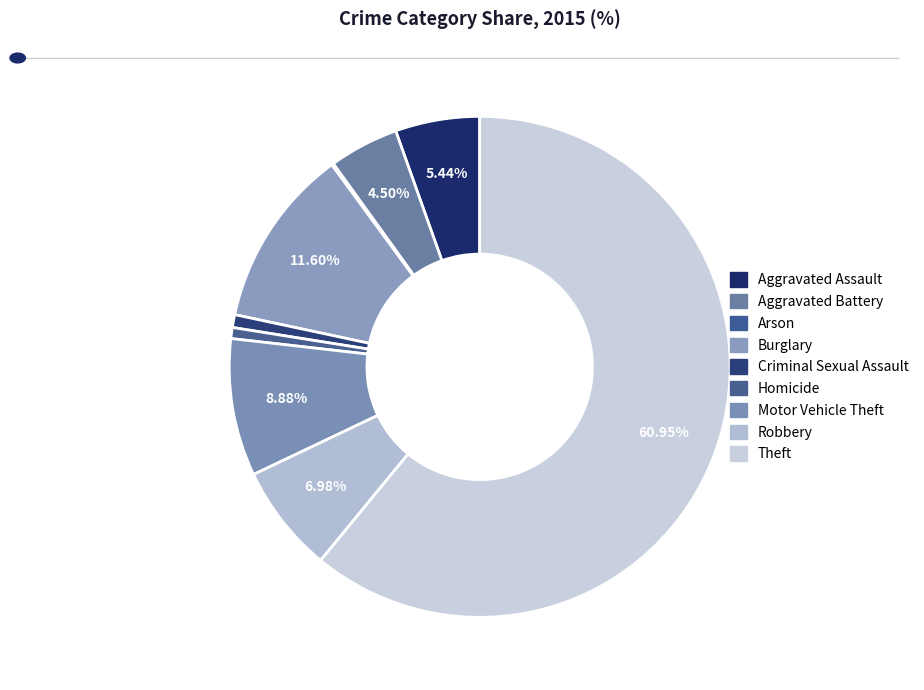

The Arson slice represents 1% of the pie. True or false?

False